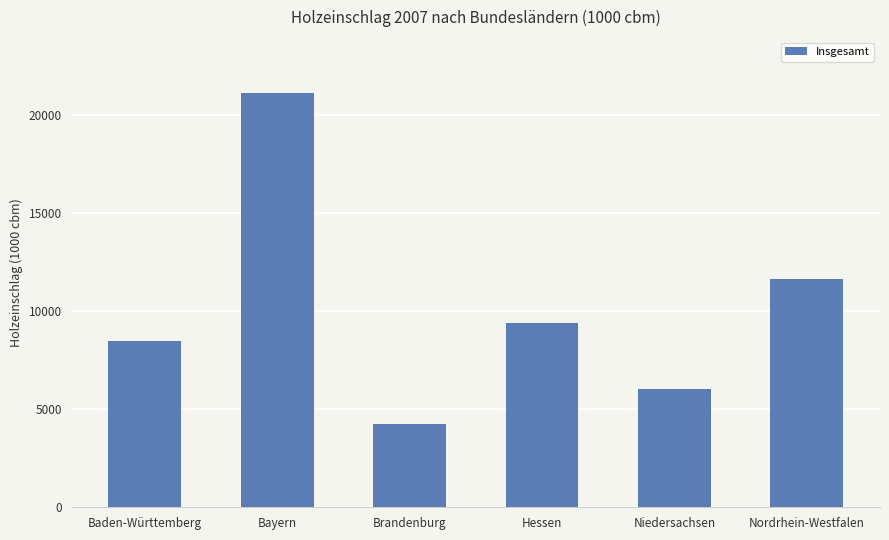

What is the minimum value shown in the chart?

4247.5